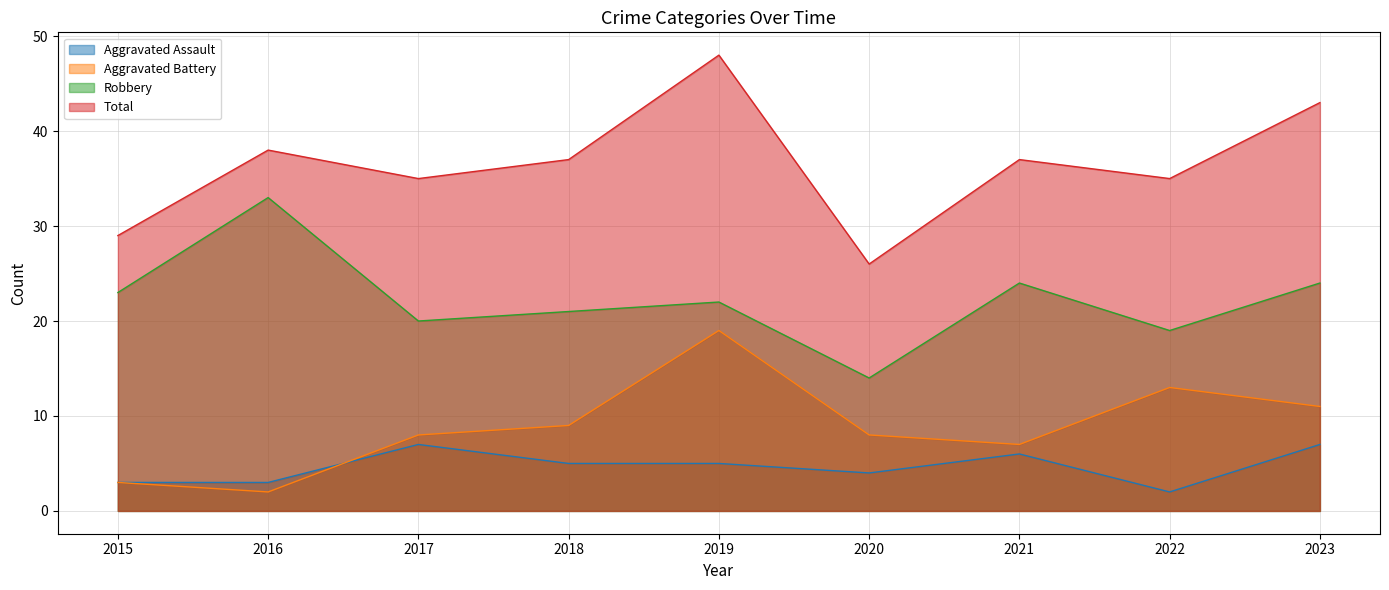

What is the average value of the Robbery series?

22